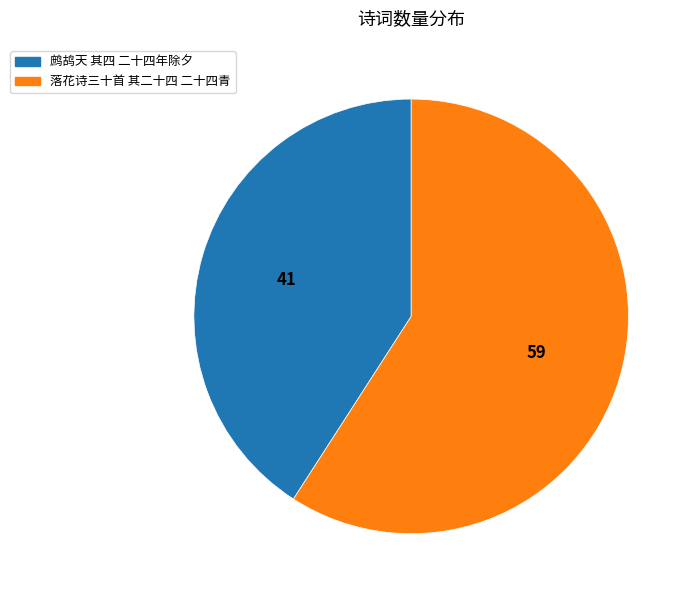

Which category has the smallest portion of the pie?

鹧鸪天 其四 二十四年除夕